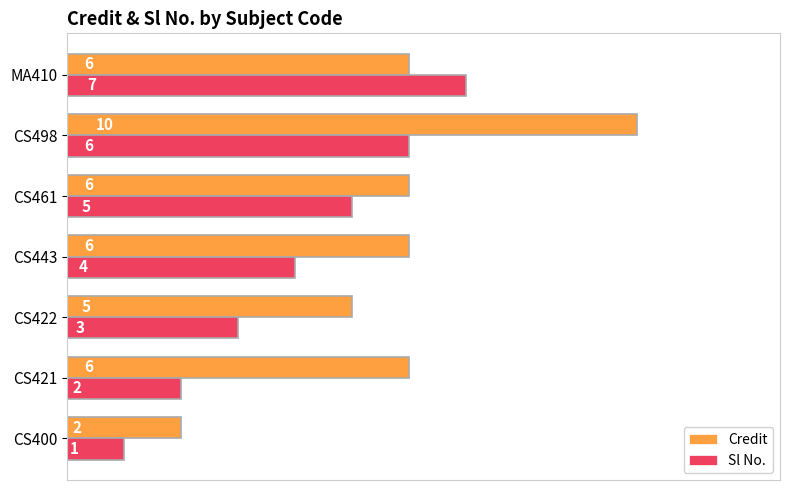

What is the difference between the maximum and minimum values in the Credit series?

8